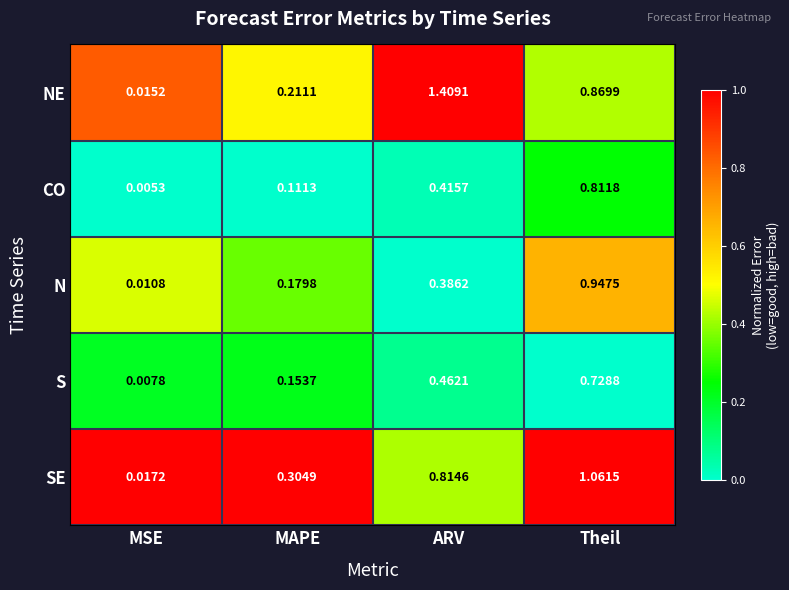

Is the value of N at MAPE greater than the value of CO at MSE?

Yes